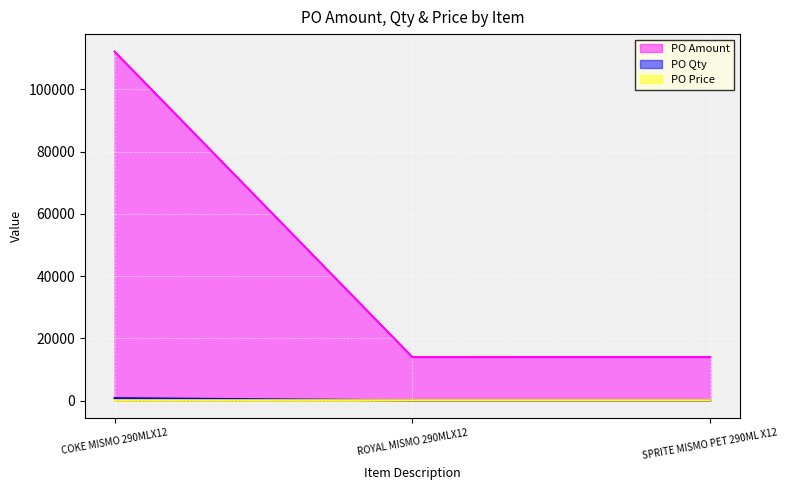

Reading left to right, transcribe all the data shown in this chart.

PO Amount: 112105.0	14000.6	14013.1
PO Qty: 800.0	100.0	100.0
PO Price: 146.0	145.8	146.0